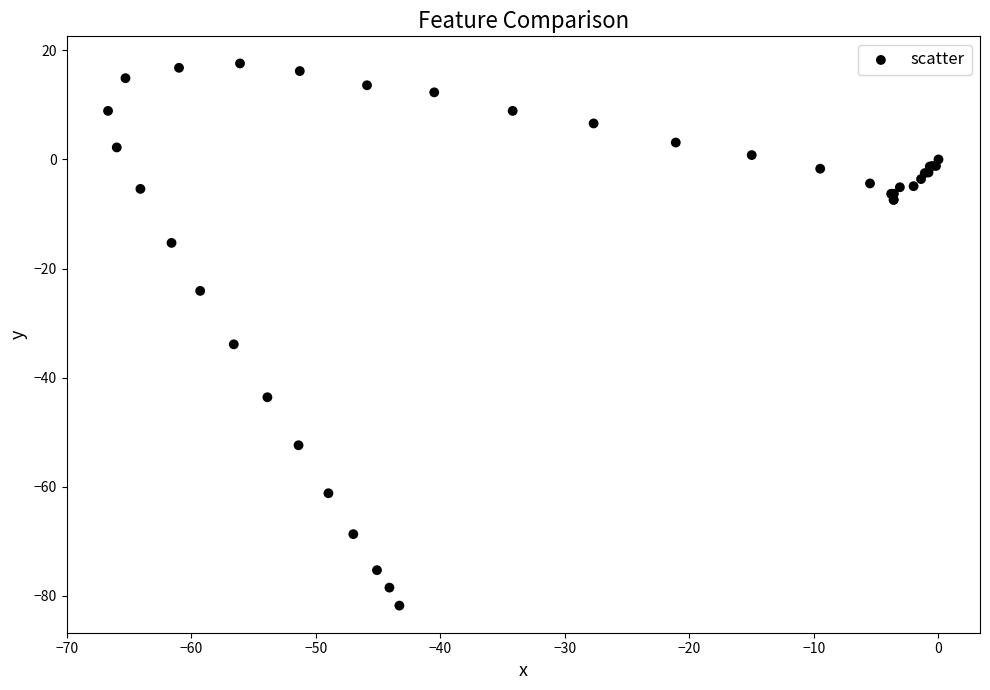

What Y value in the scatter plot is closest to -32?

-33.9